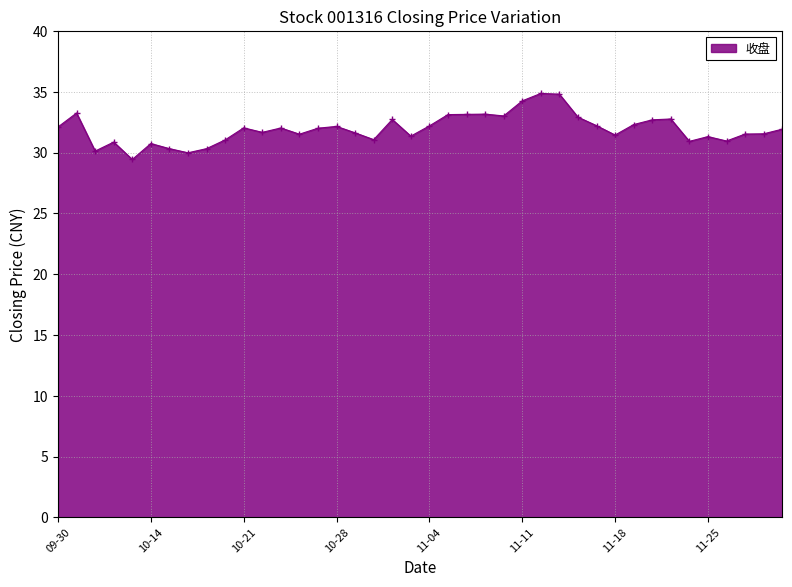

What is the value of the 26th point from the left?

34.3